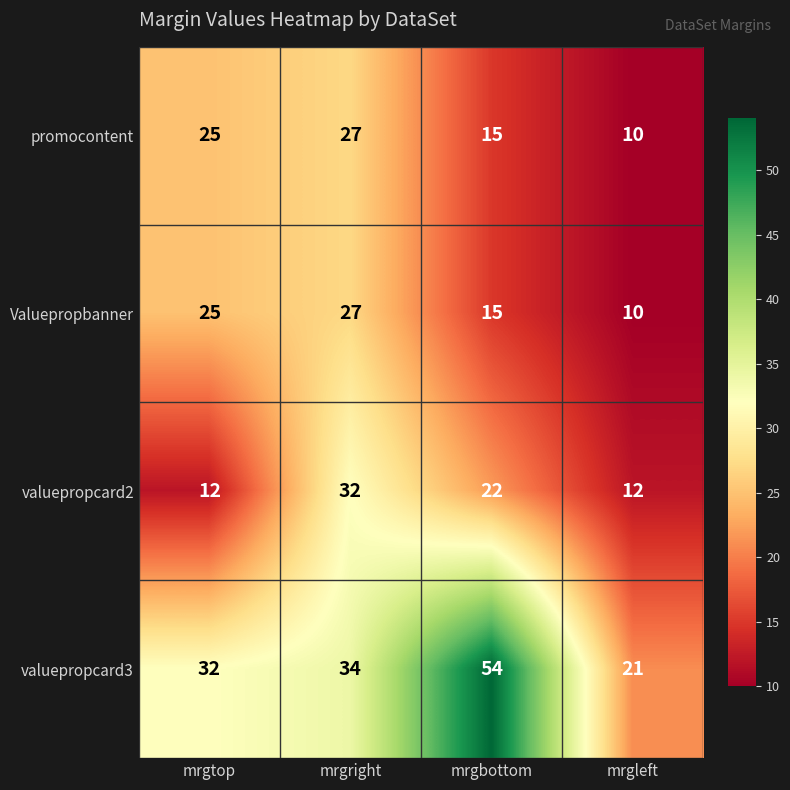

What is the maximum value for promocontent?

27